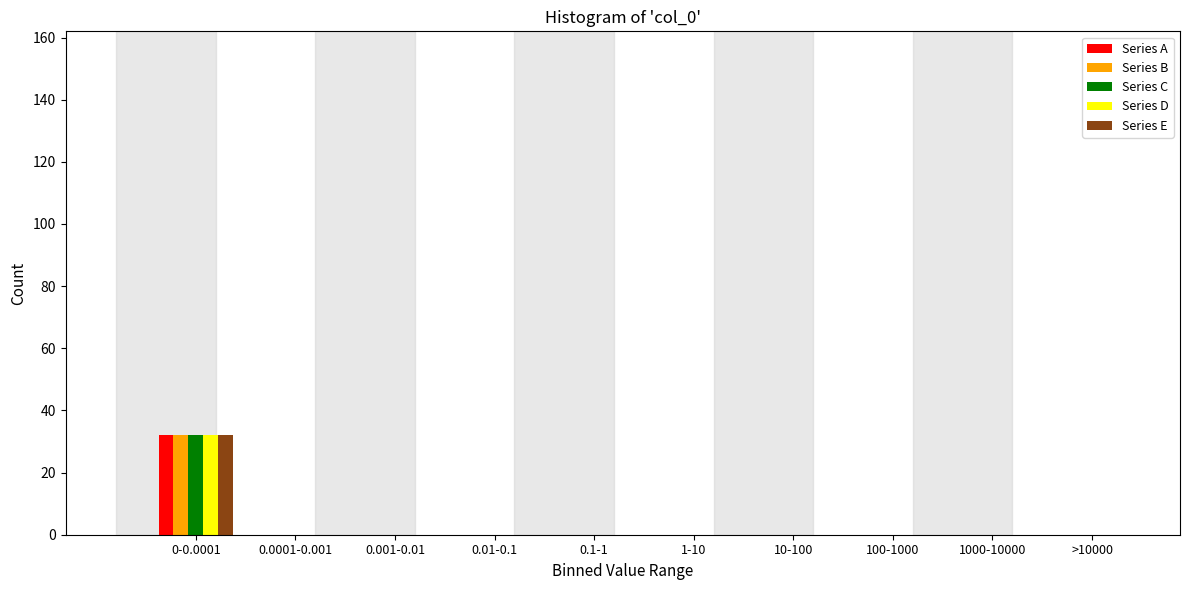

Which label corresponds to the largest value in the chart?

0-0.0001